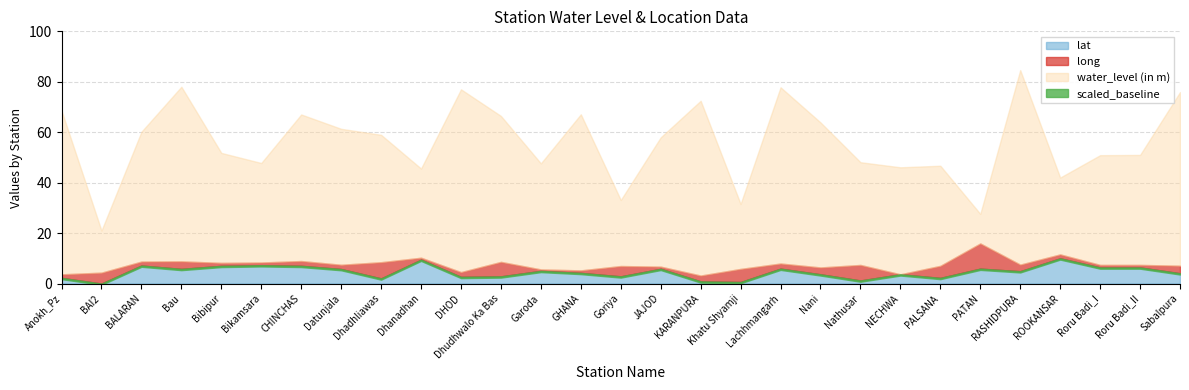

True or false: long and lat intersect in this chart.

False